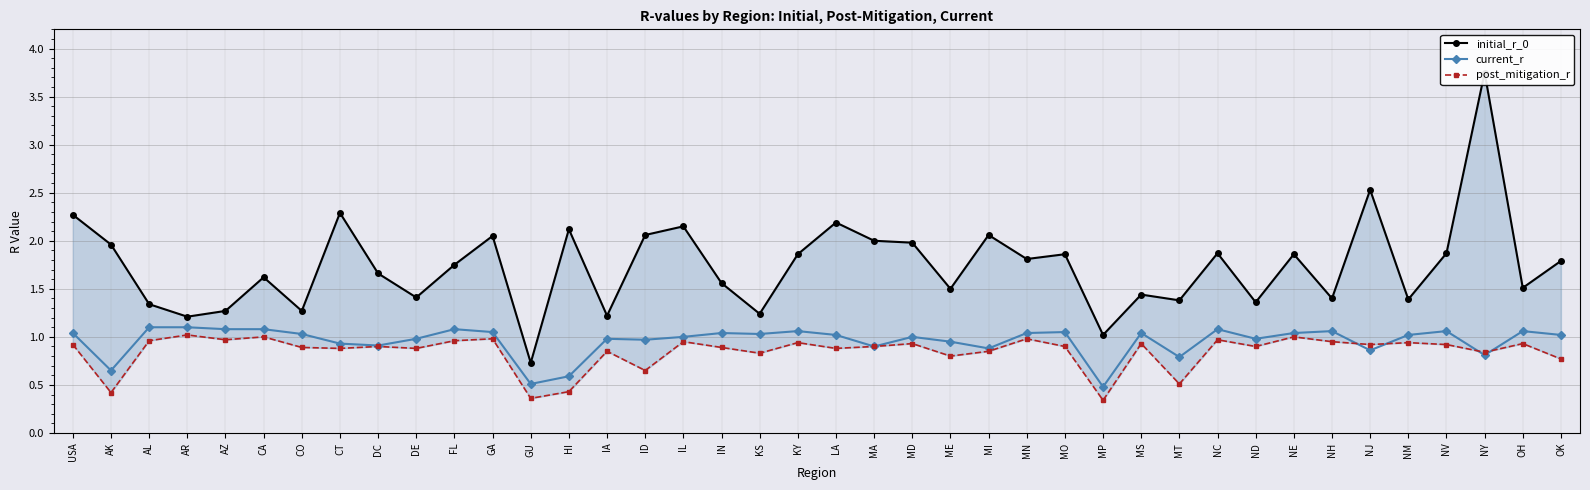

What position from the left is AZ?

5